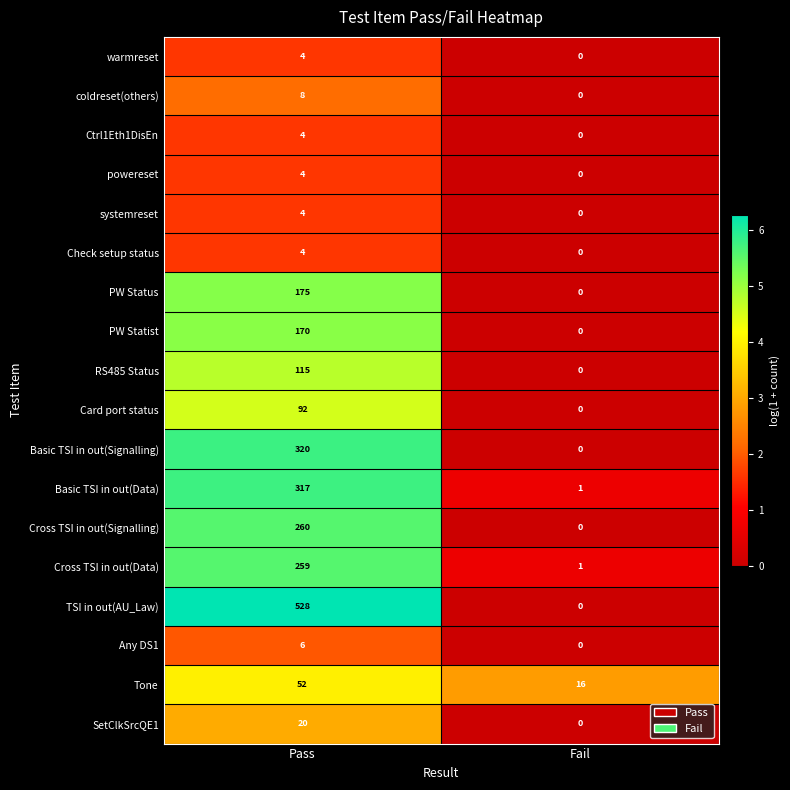

Which series has the largest total across all categories?

TSI in out(AU_Law)